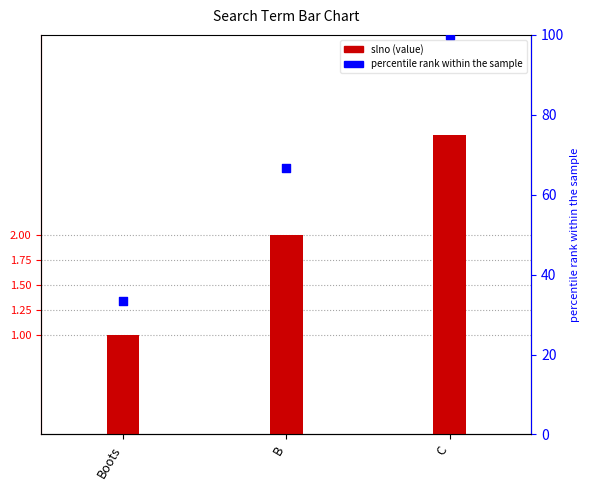

Which series has the widest spread of Y values?

percentile rank within the sample